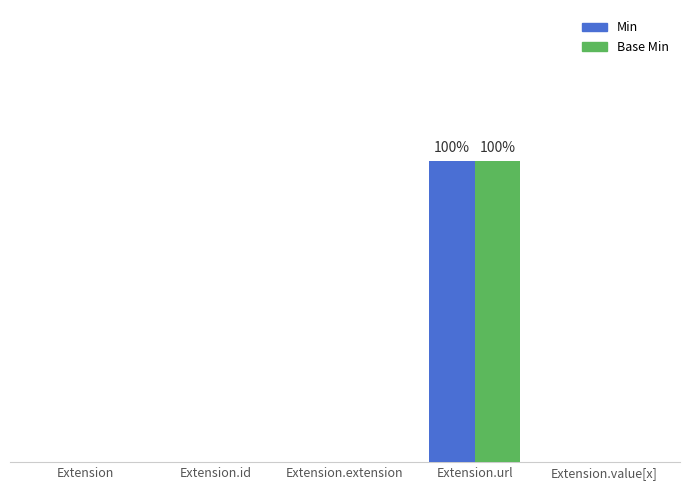

True or false: Min has a value of 1 at Extension.url.

False